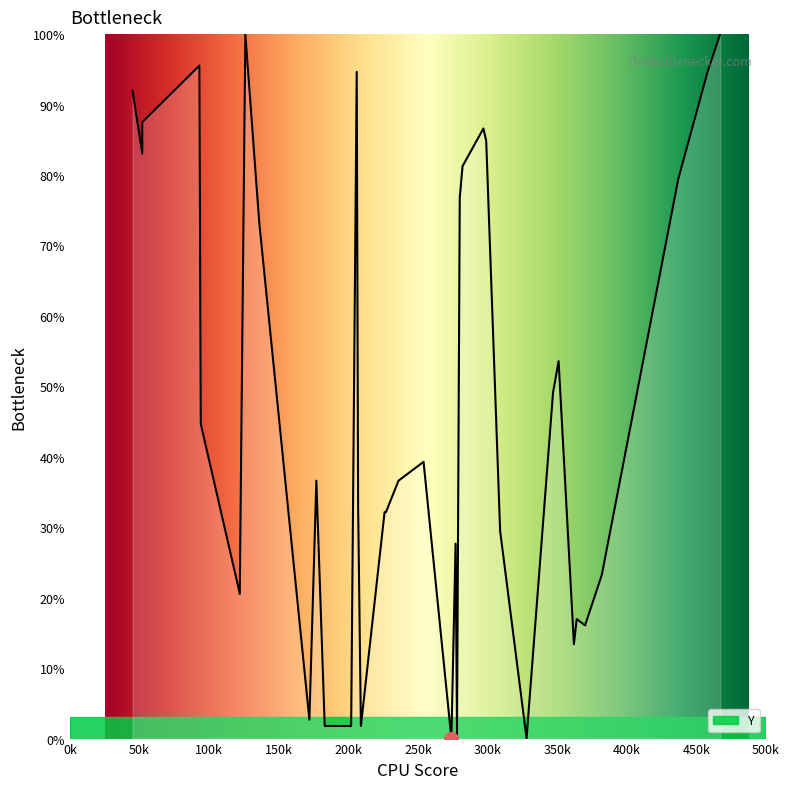

What is the difference between the values at 8 and 14?

23